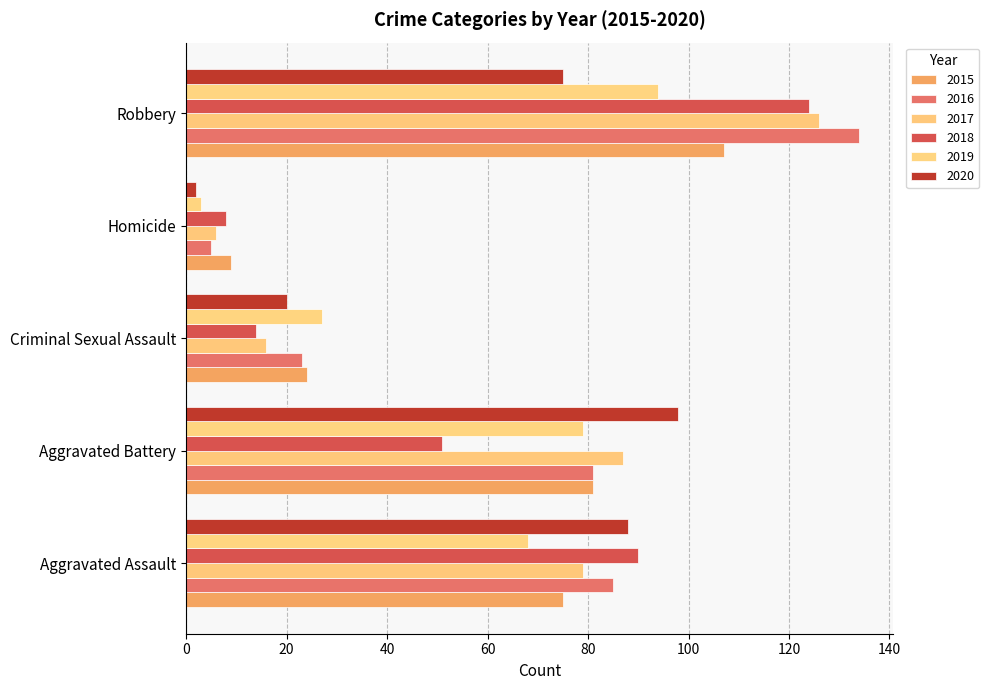

Between Criminal Sexual Assault and Aggravated Battery, which is larger?

Aggravated Battery